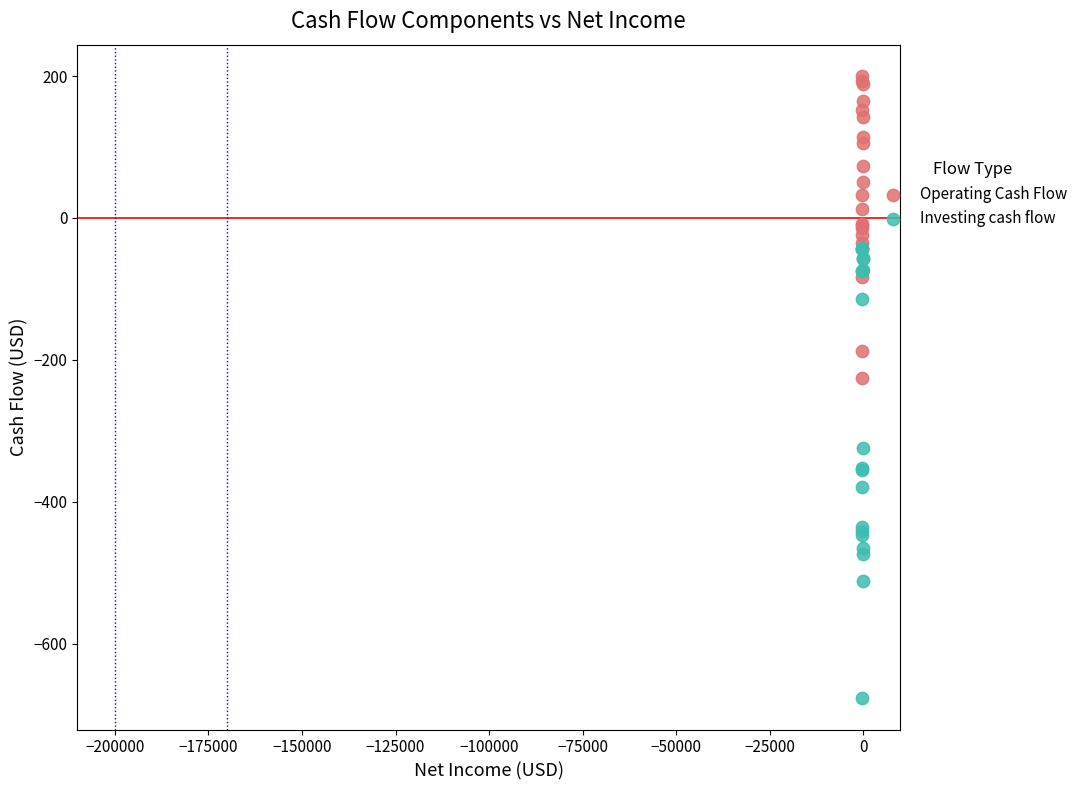

Across all series, what Y value is closest to -238?

-225.0